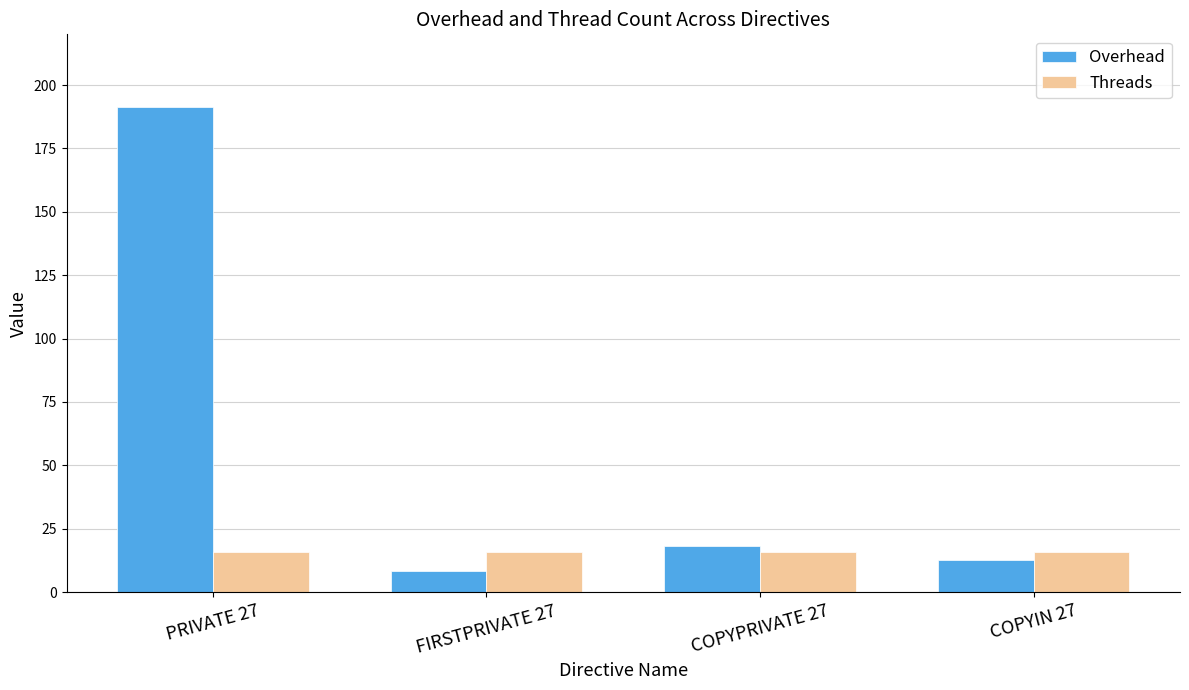

Reading left to right, extract all data points from this chart.

Overhead: 191.3	8.4	18.3	12.8
Threads: 16.0	16.0	16.0	16.0